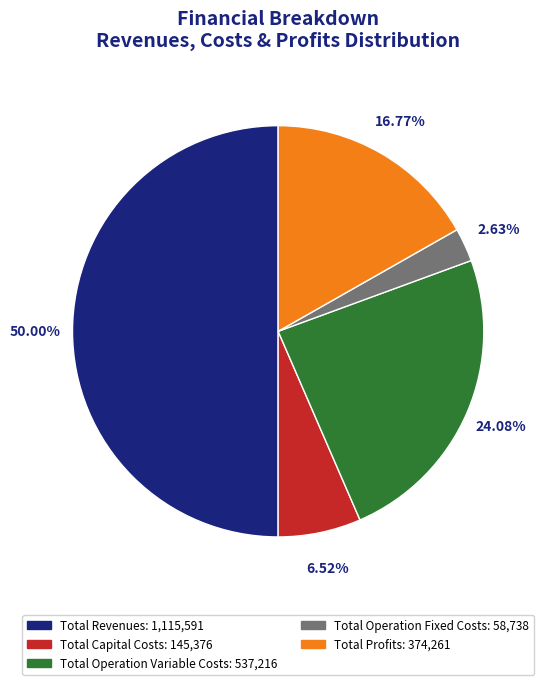

How many segments does this pie chart have?

5